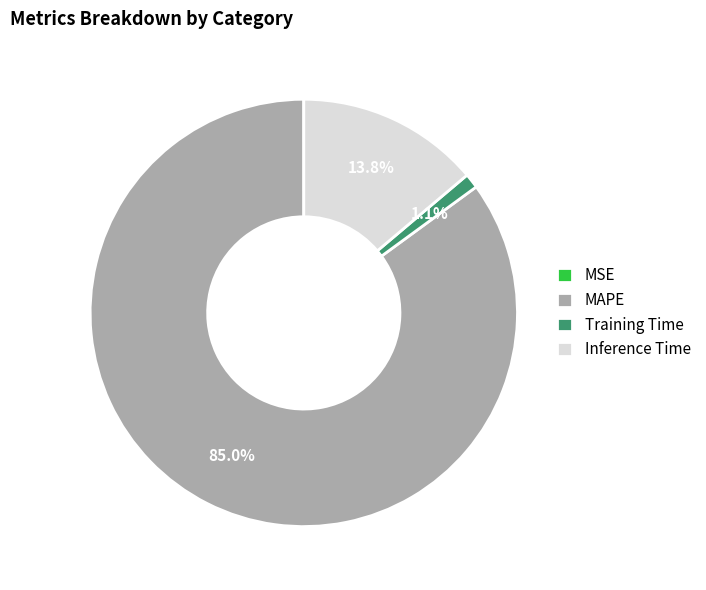

To the nearest percent, what is the difference between the largest and smallest slice percentages?

85%